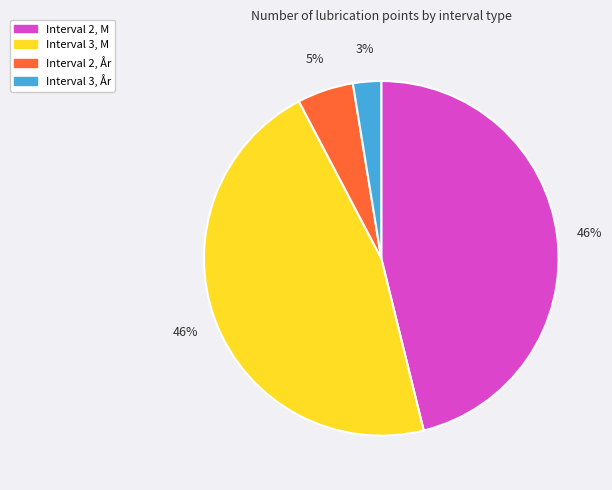

Is there a majority slice in this chart?

No